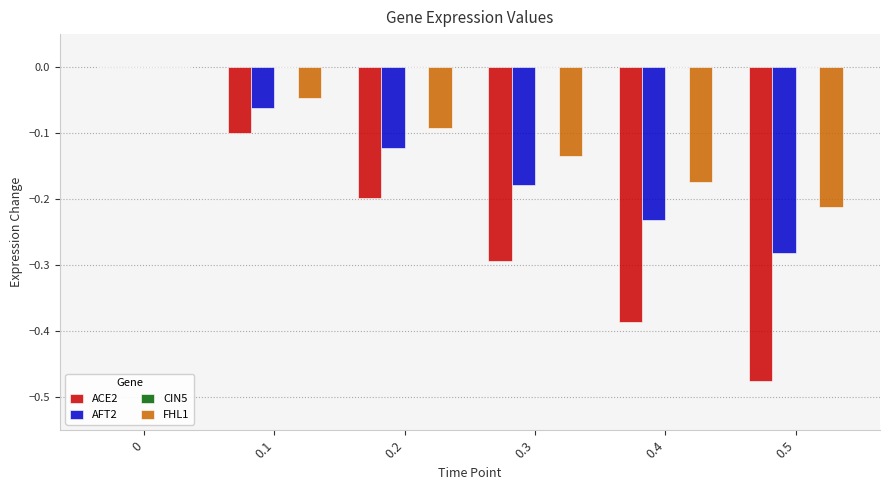

The value of ACE2 at 0 is -0.3. True or false?

False